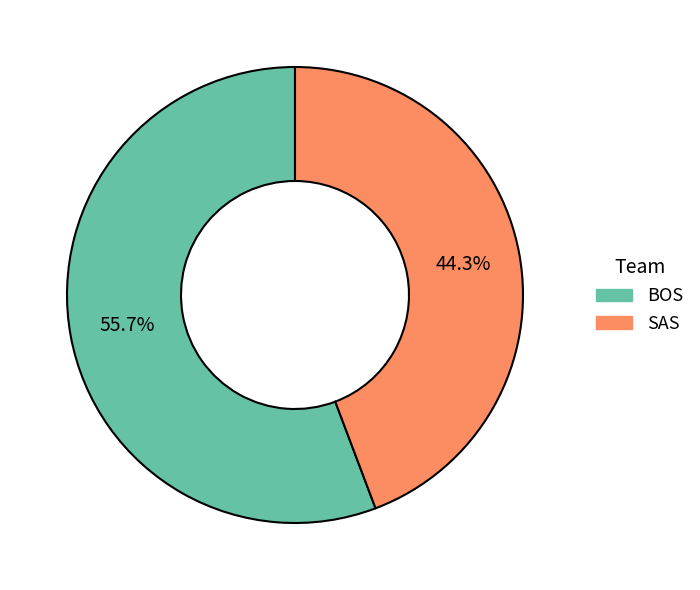

The SAS slice represents 33% of the pie. True or false?

False